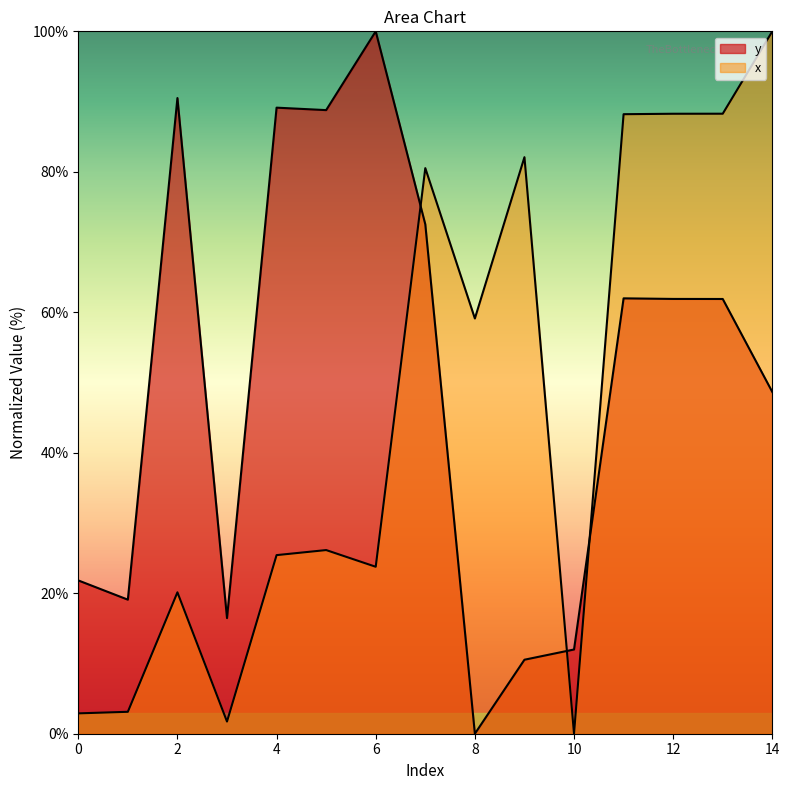

True or false: x and y cross at least once.

True